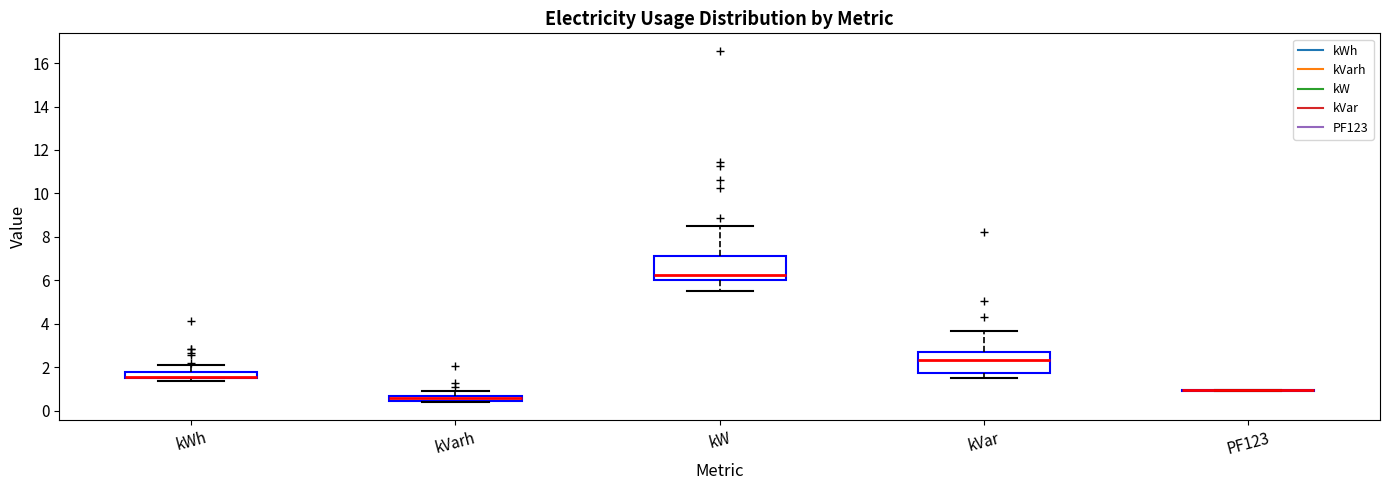

Where does the lower whisker of the box for kW end on the y-axis? The values are not printed on the chart, so give them approximately, as read against the axis.

5.6